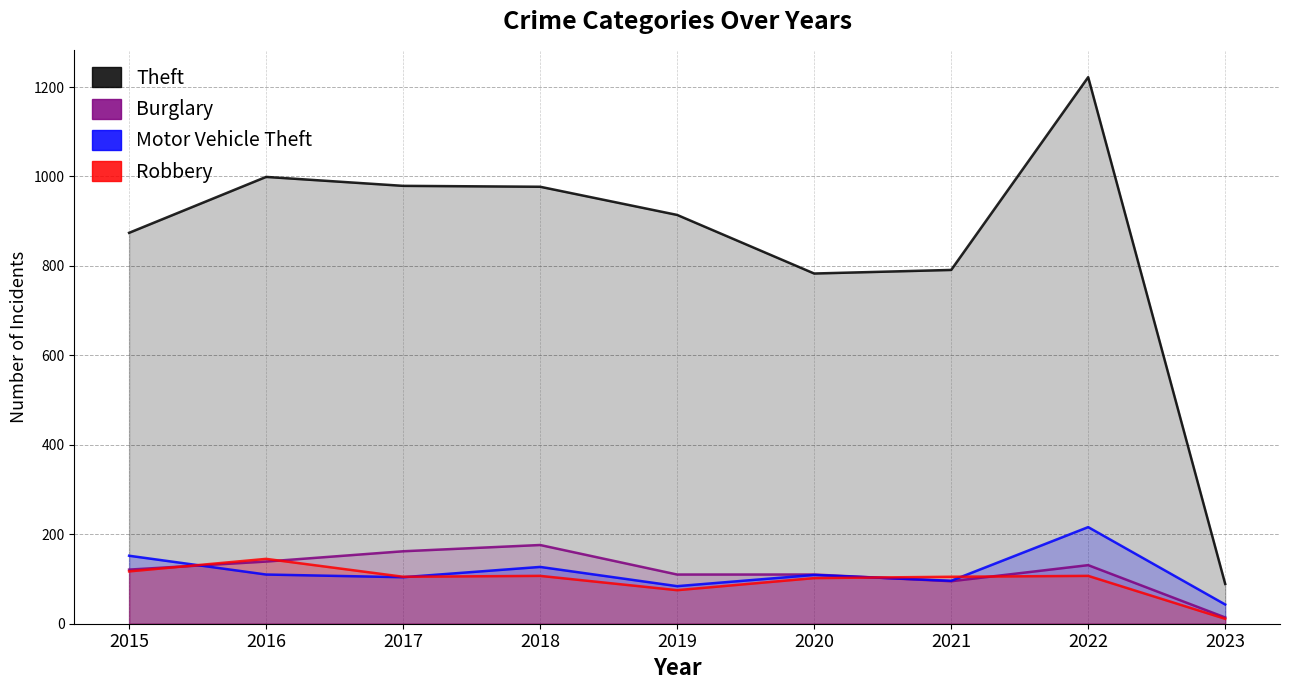

At how many categories does at least one series exceed 516?

8